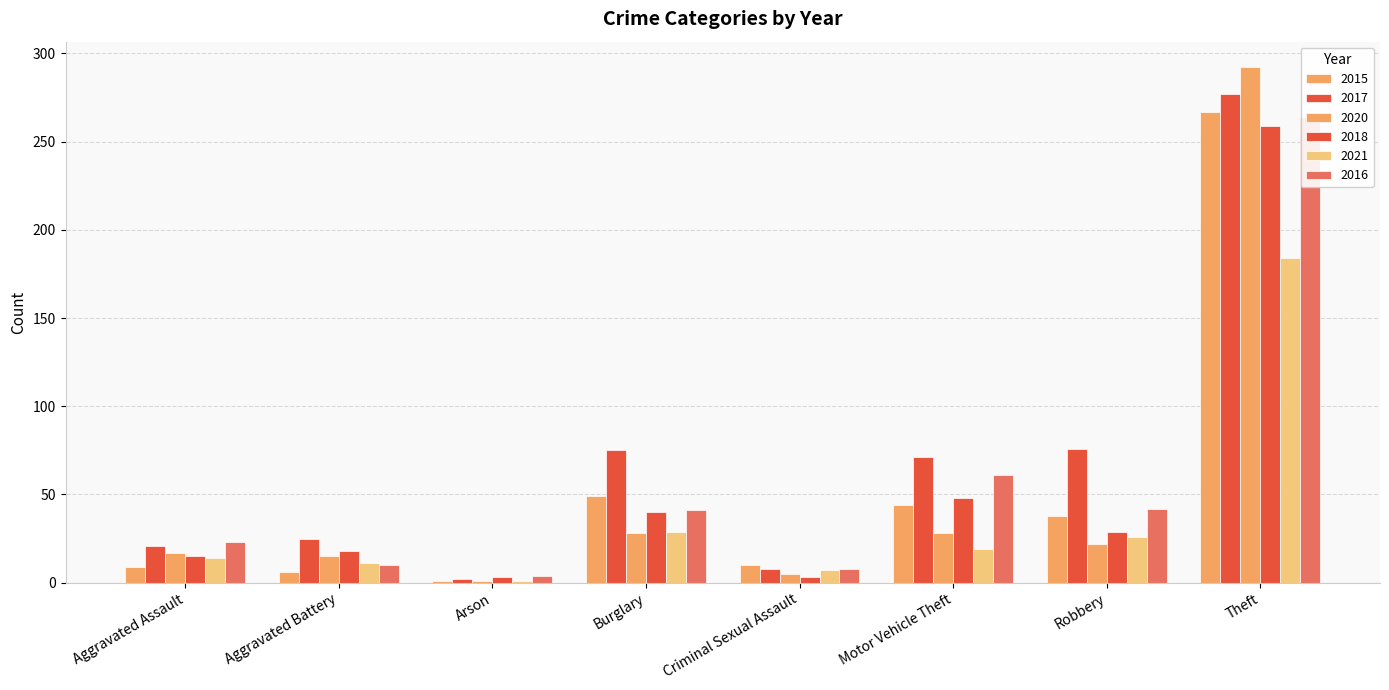

Is the value of 2021 at Aggravated Assault greater than the value of 2020 at Criminal Sexual Assault?

Yes